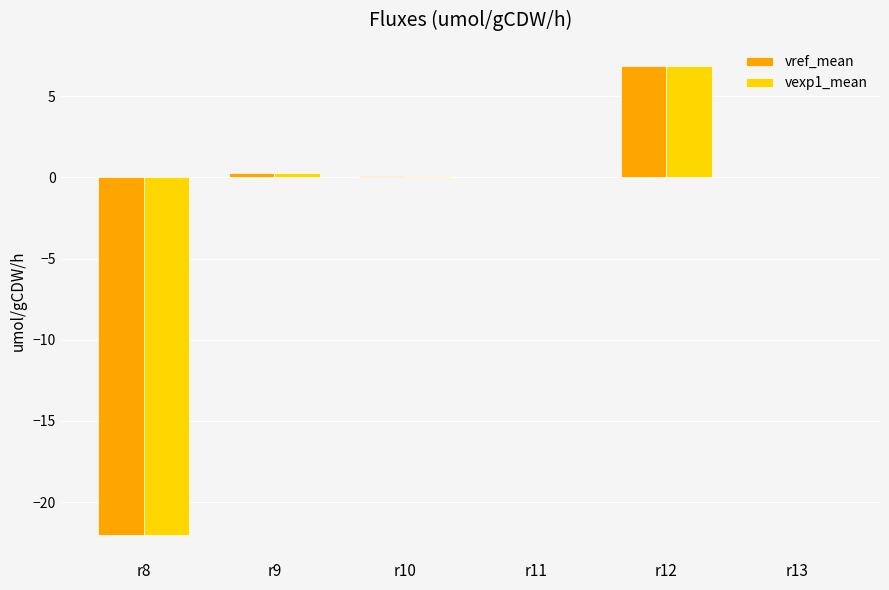

Which category has the highest value across all series?

r12